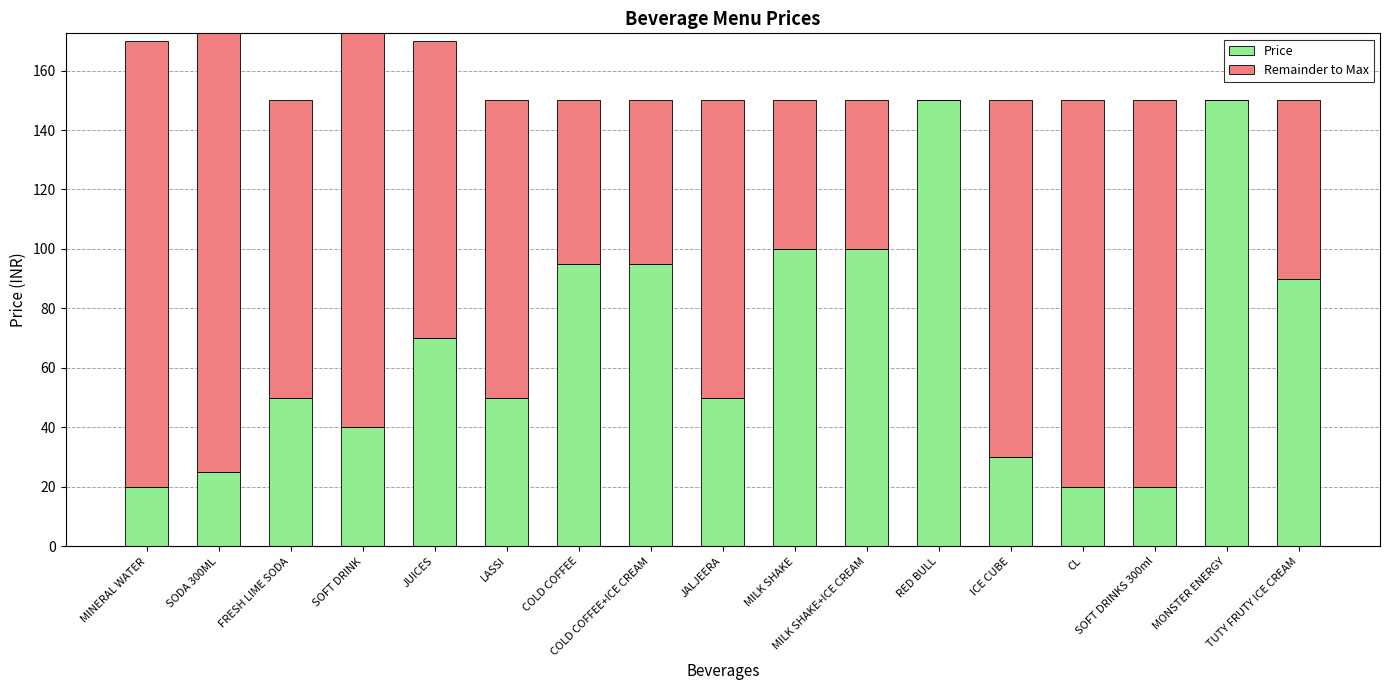

What is the difference between the maximum and minimum values in the Remainder to Max series?

150